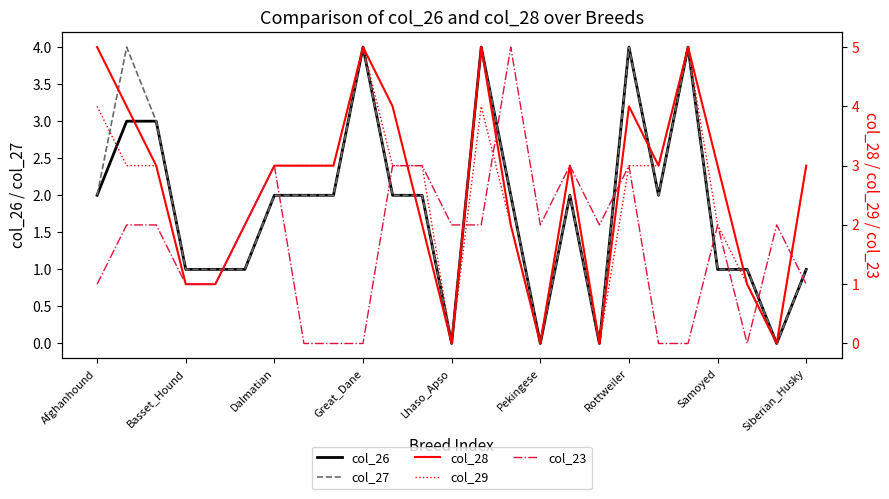

The col_23 series shows 3 at 17. True or false?

False